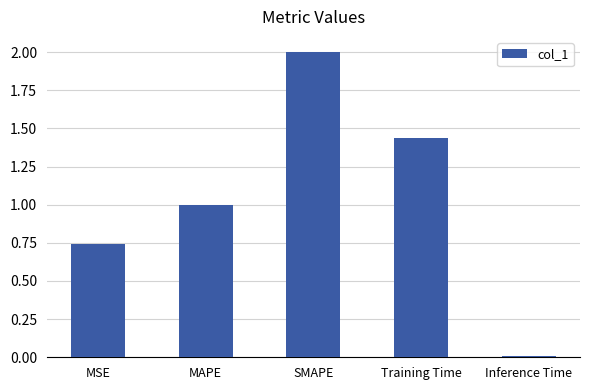

Rank the categories by value from lowest to highest.

Inference Time, MSE, MAPE, Training Time, SMAPE